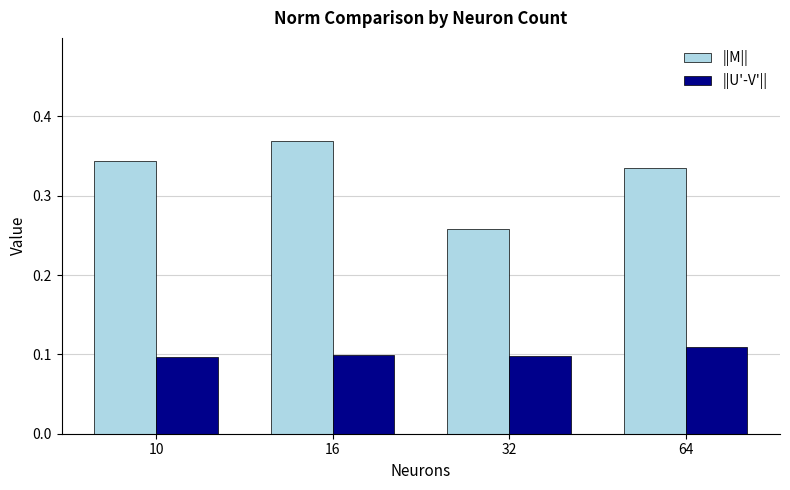

Is it true that ||M|| equals 0.1 at 64?

False